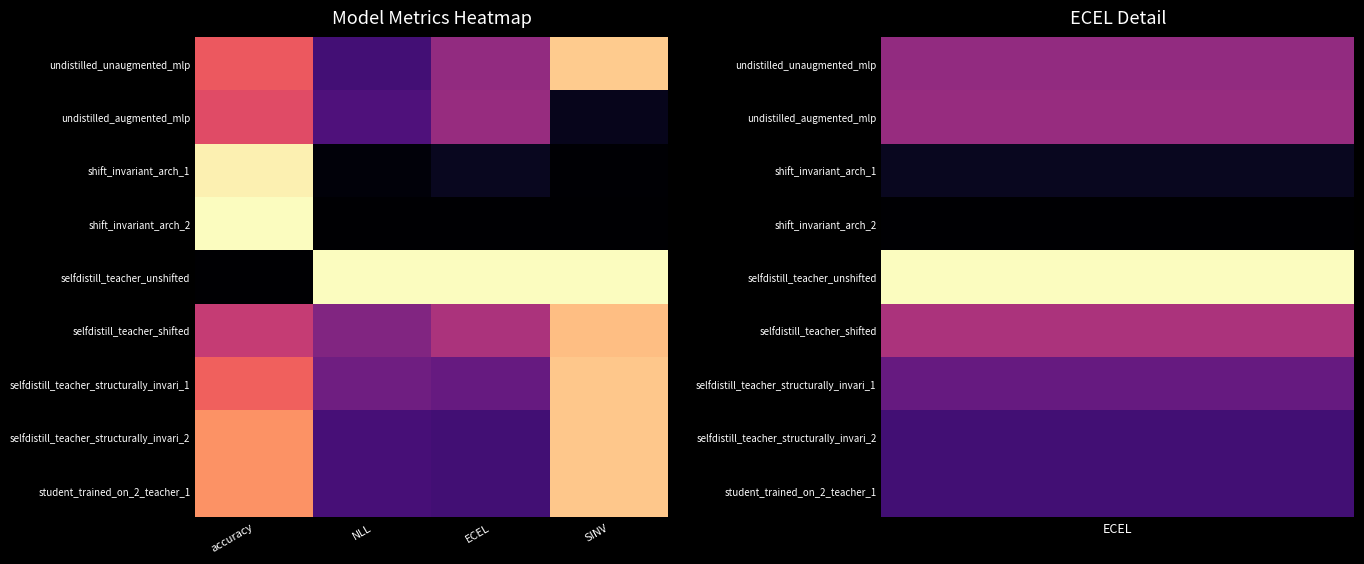

What is the maximum value shown in the chart?

1.0